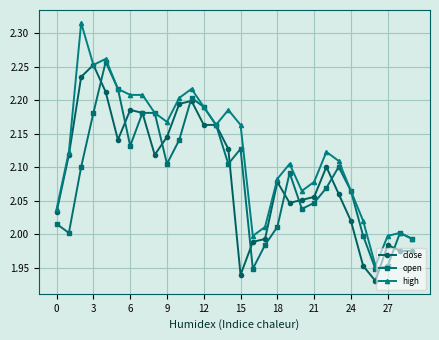

Which series has the widest spread of values?

high